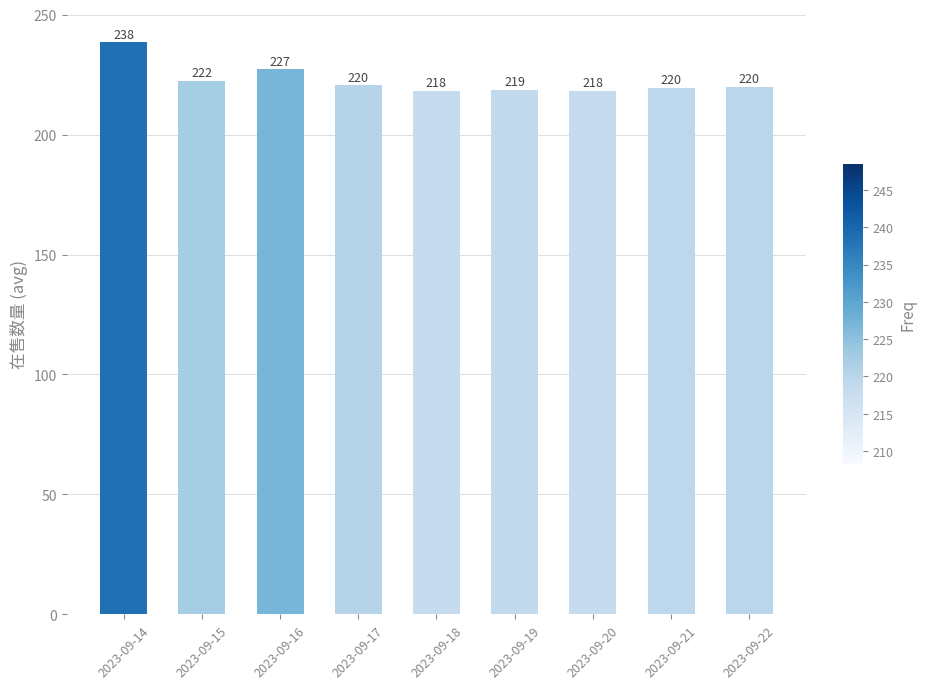

Approximately how many times larger is the value at 2023-09-15 compared to 2023-09-18?

1.0